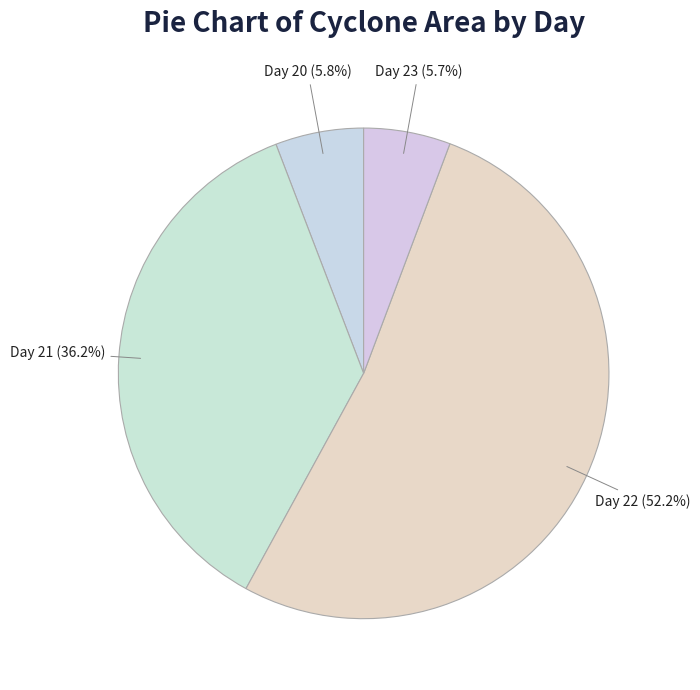

To the nearest percent, what is the difference between the Day 21 and Day 20 slice percentages?

30%